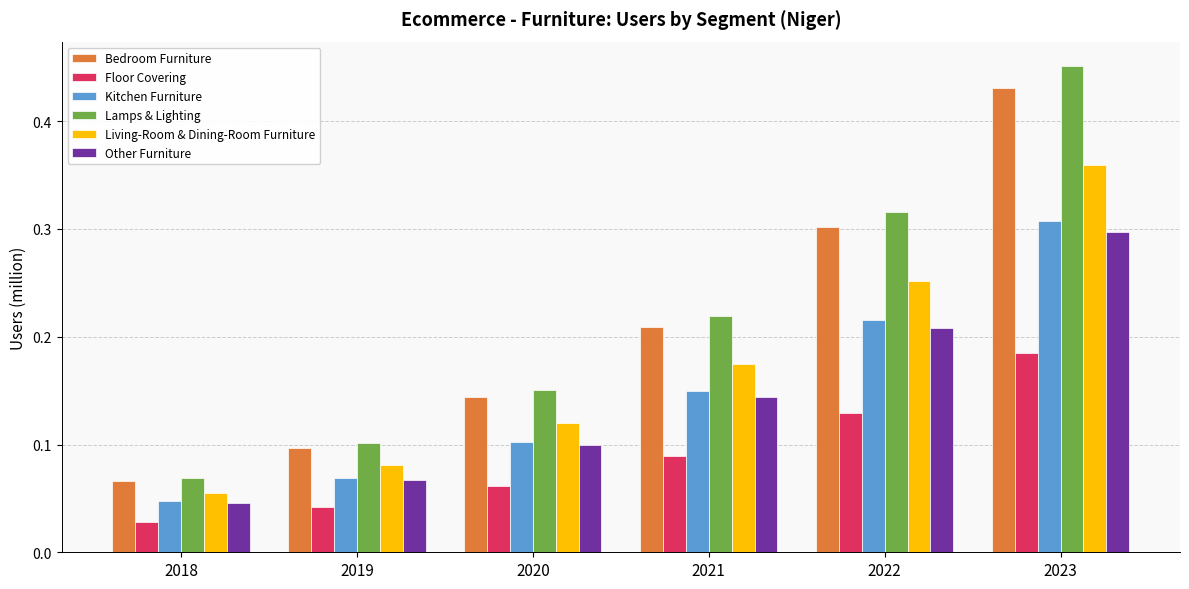

List the labels in order of Bedroom Furniture value, smallest first.

2018, 2019, 2020, 2021, 2022, 2023